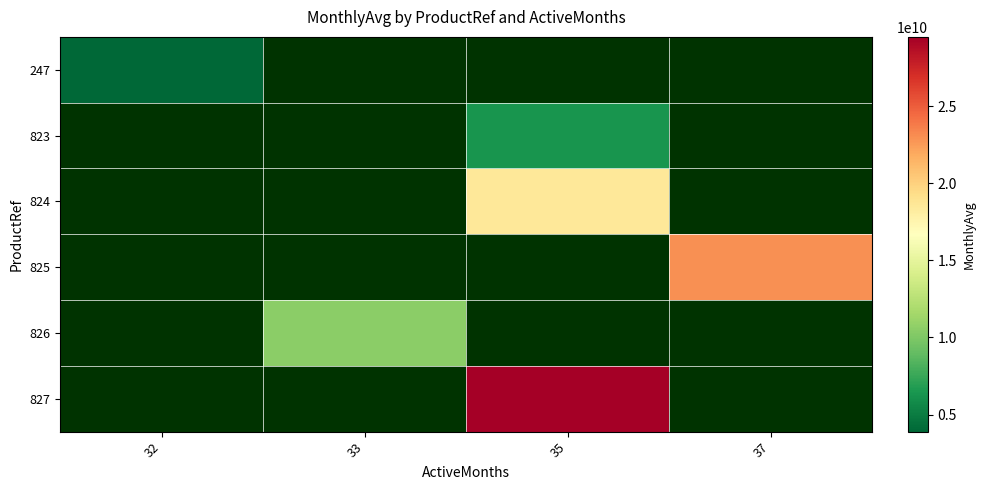

At how many categories does at least one series exceed 23451627536?

1